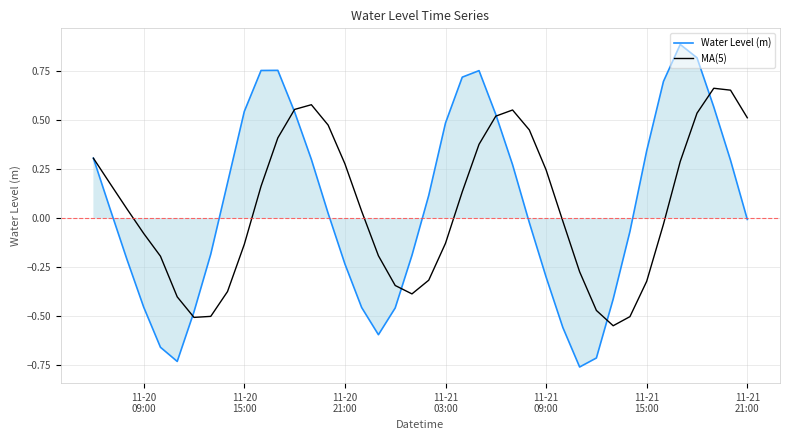

What is the average value of the Water Level (m) series?

0.1